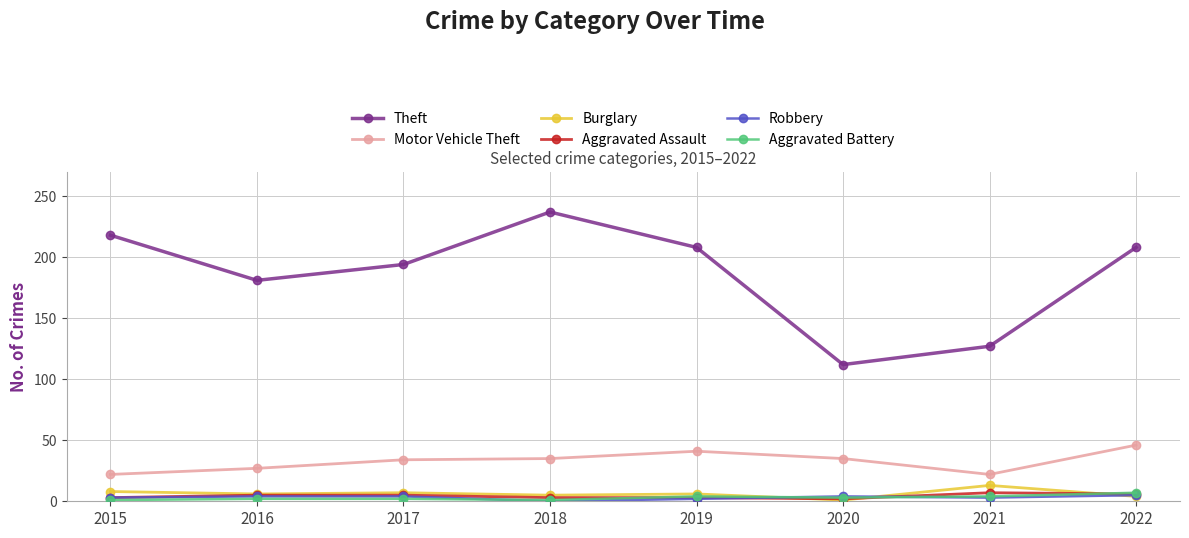

What is the maximum value shown in the chart?

237